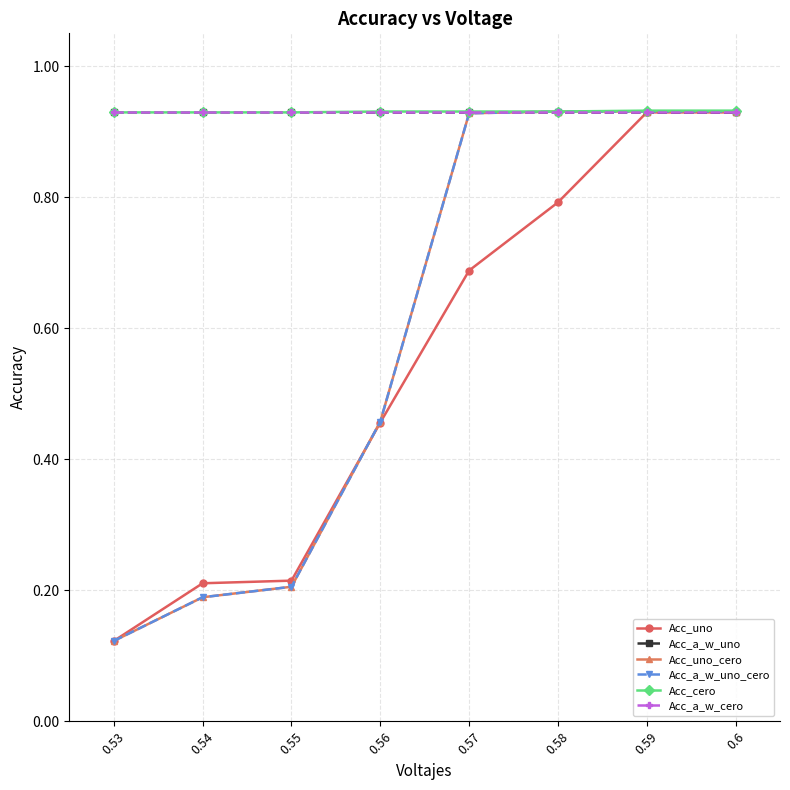

List the series in order of their peak value, lowest first.

Acc_uno, Acc_a_w_uno, Acc_uno_cero, Acc_a_w_uno_cero, Acc_a_w_cero, Acc_cero